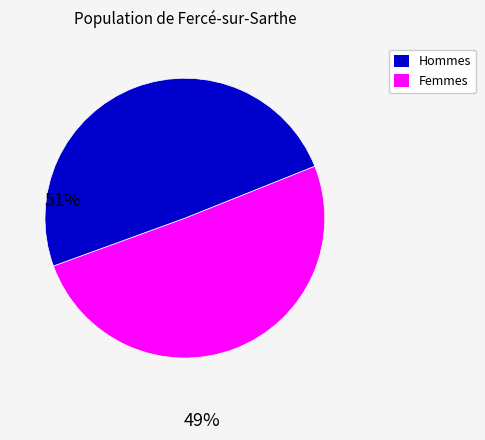

Does any single category account for the majority?

Yes